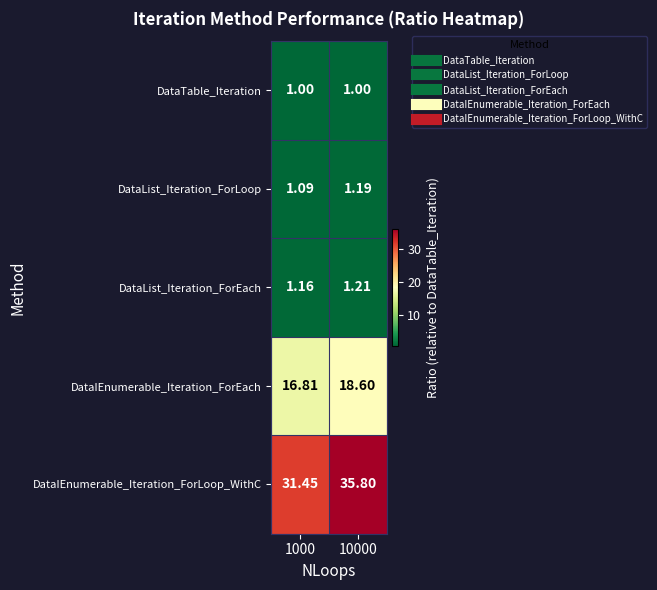

Which series changed the most between 1000 and 10000?

DataIEnumerable_Iteration_ForLoop_WithC